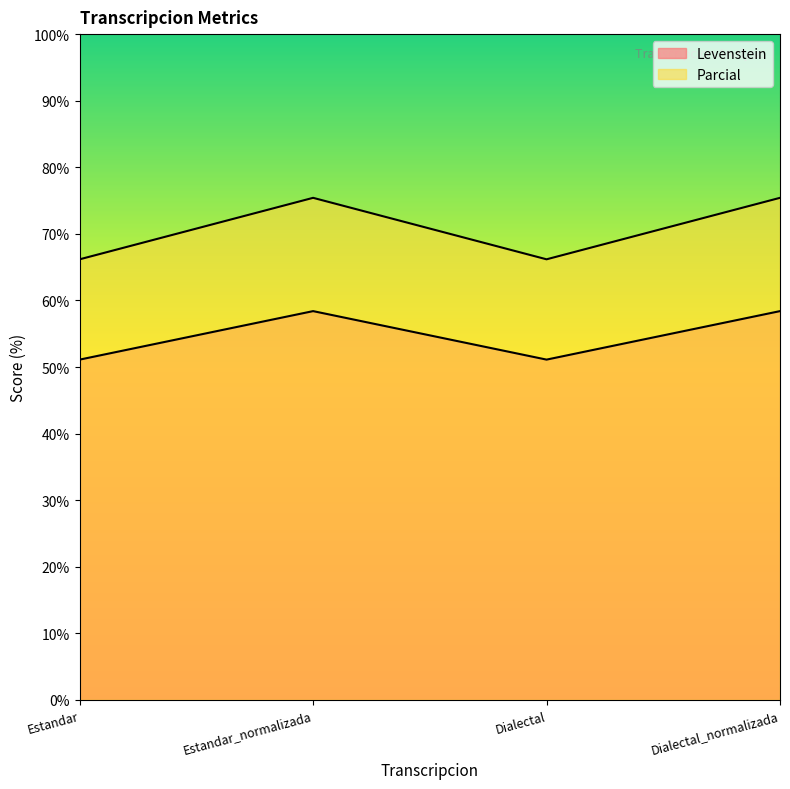

List the series in order of their overall mean, highest first.

Levenstein, Parcial